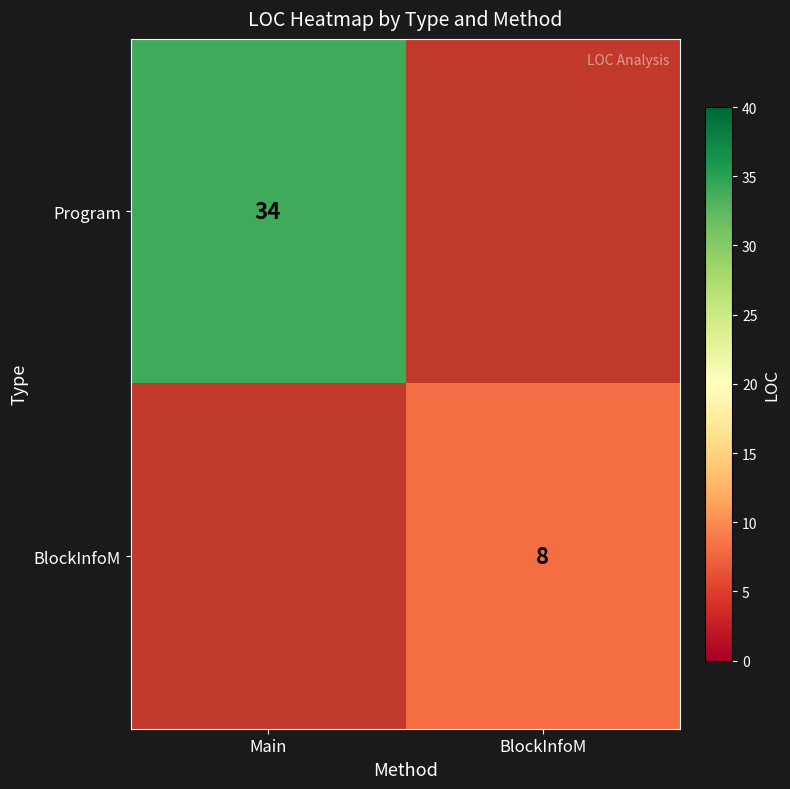

Count the number of categories in the chart.

2